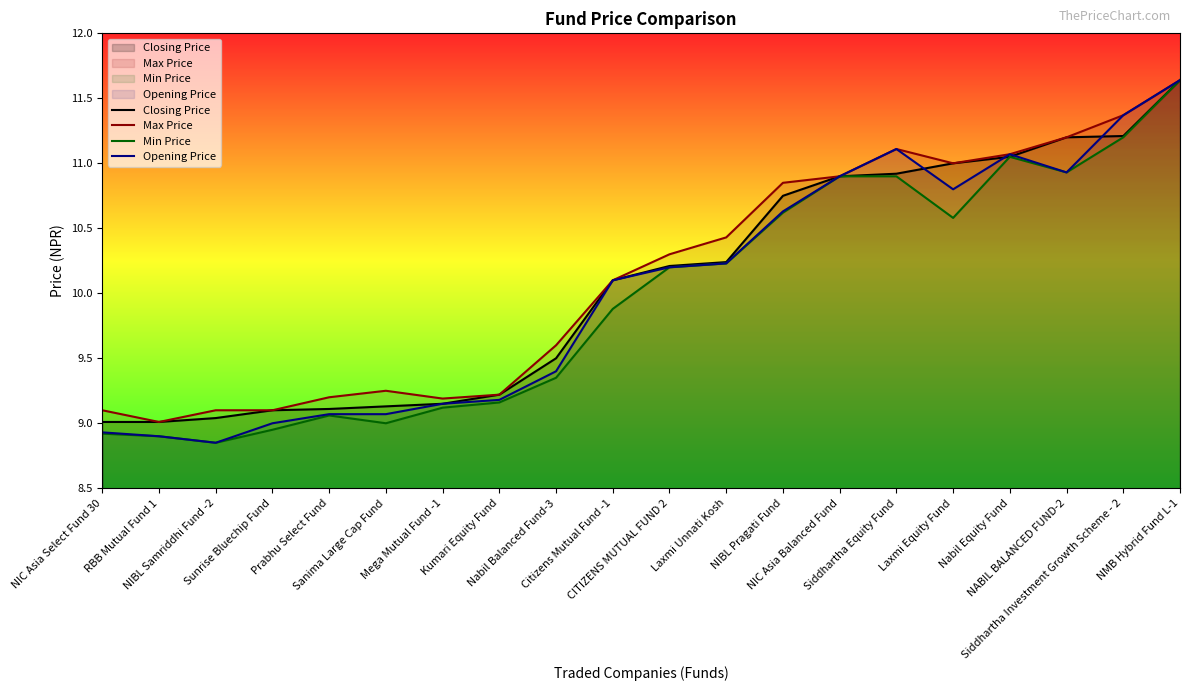

True or false: Closing Price has more than 1 points higher than both neighbors.

False